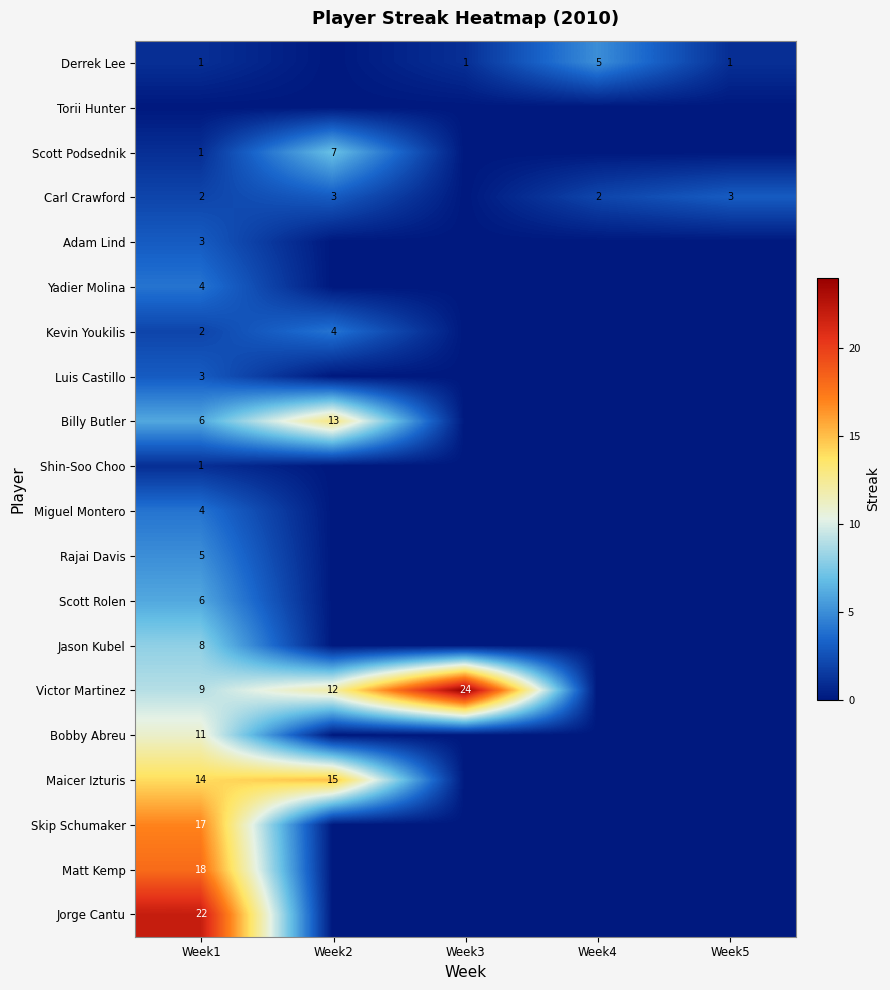

Is the value of Matt Kemp at Week1 greater than the value of Miguel Montero at Week1?

Yes